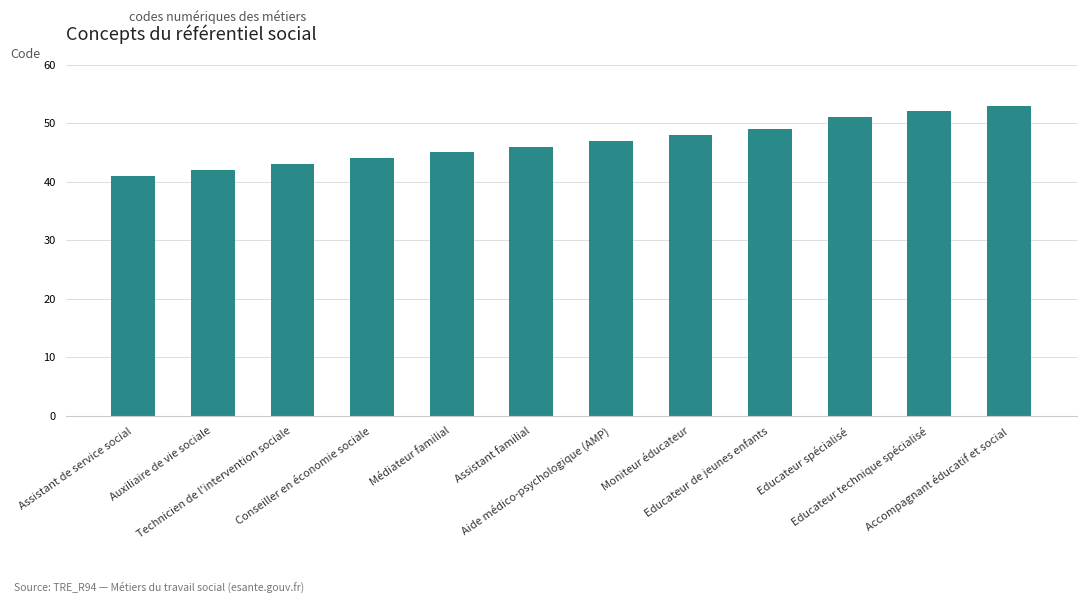

Reading left to right, extract all data points from this chart.

Assistant de service social=41	Auxiliaire de vie sociale=42	Technicien de l'intervention sociale=43	Conseiller en économie sociale=44	Médiateur familial=45	Assistant familial=46	Aide médico-psychologique (AMP)=47	Moniteur éducateur=48	Educateur de jeunes enfants=49	Educateur spécialisé=51	Educateur technique spécialisé=52	Accompagnant éducatif et social=53